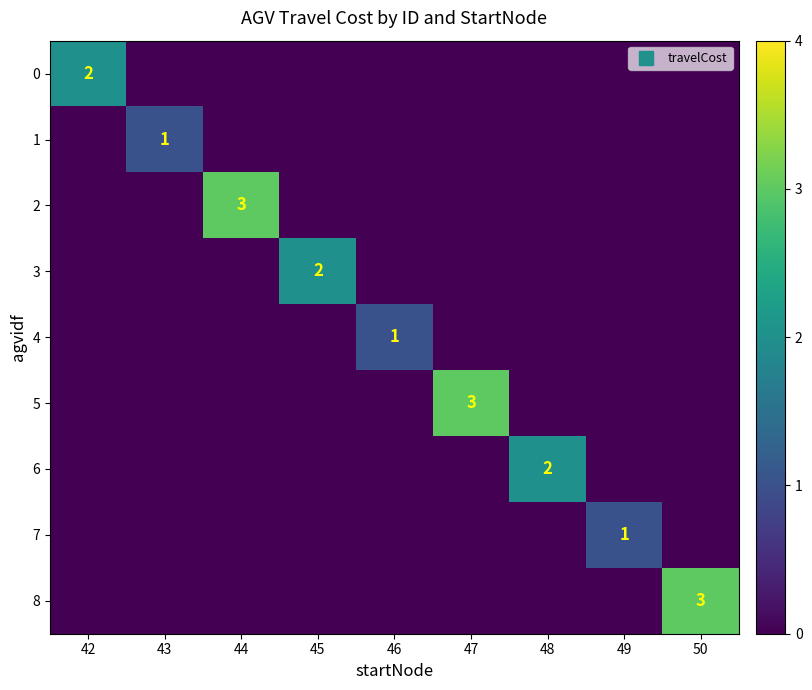

True or false: 7 has a value of -1 at 45.

False